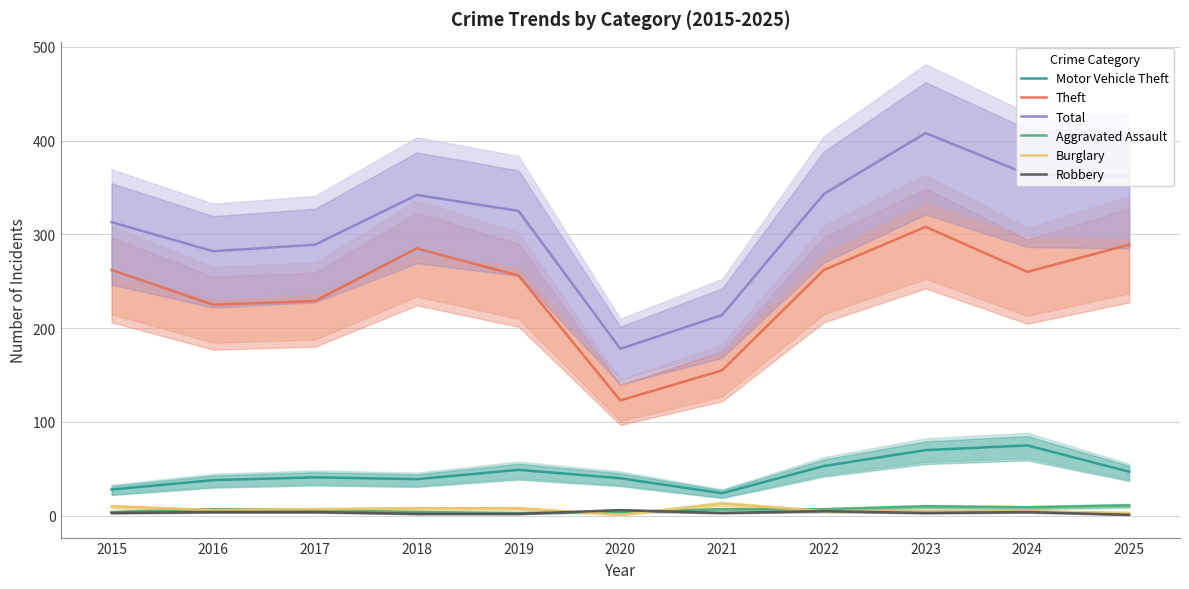

Reading left to right, transcribe all the data shown in this chart.

Motor Vehicle Theft: 2015=28	2016=38	2017=41	2018=39	2019=49	2020=40	2021=24	2022=53	2023=70	2024=75	2025=47
Theft: 2015=262	2016=225	2017=229	2018=285	2019=256	2020=123	2021=155	2022=262	2023=308	2024=260	2025=289
Total: 2015=313	2016=282	2017=289	2018=342	2019=325	2020=178	2021=214	2022=343	2023=408	2024=364	2025=362
Aggravated Assault: 2015=4	2016=7	2017=6	2018=4	2019=3	2020=4	2021=7	2022=7	2023=10	2024=9	2025=11
Burglary: 2015=10	2016=6	2017=7	2018=8	2019=8	2020=1	2021=13	2022=5	2023=5	2024=5	2025=3
Robbery: 2015=3	2016=4	2017=4	2018=2	2019=2	2020=6	2021=3	2022=5	2023=3	2024=4	2025=1